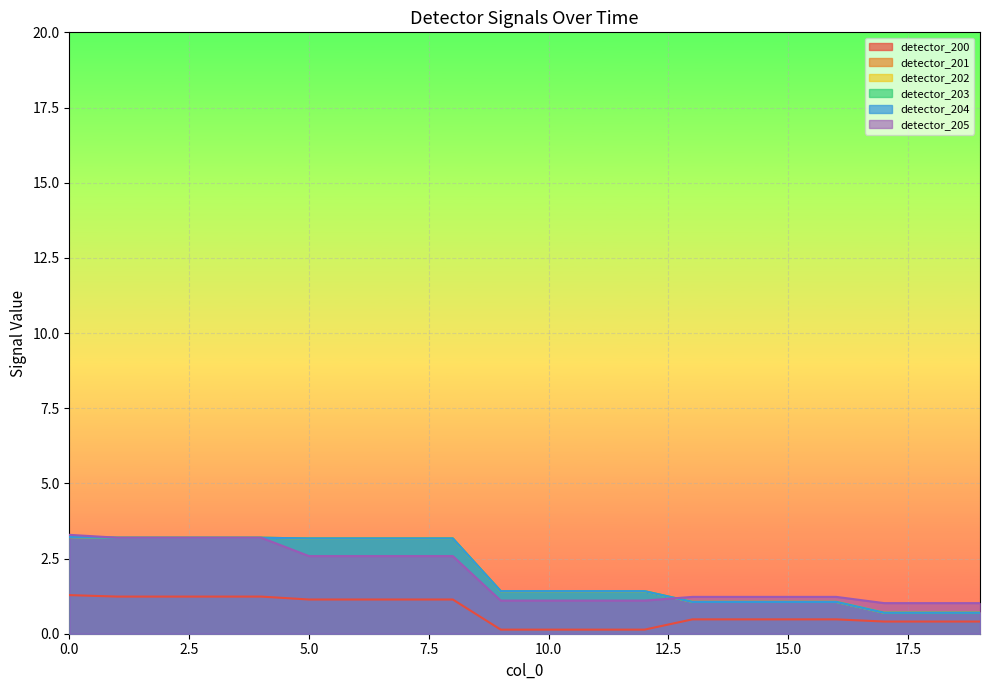

True or false: detector_201 has a value of 1.4 at 9.

True